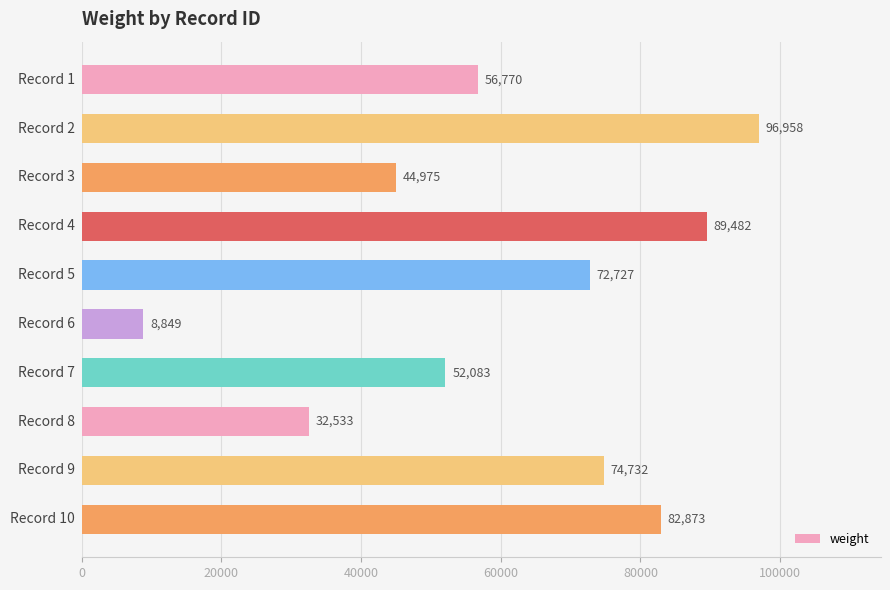

What is the smallest value displayed?

8849